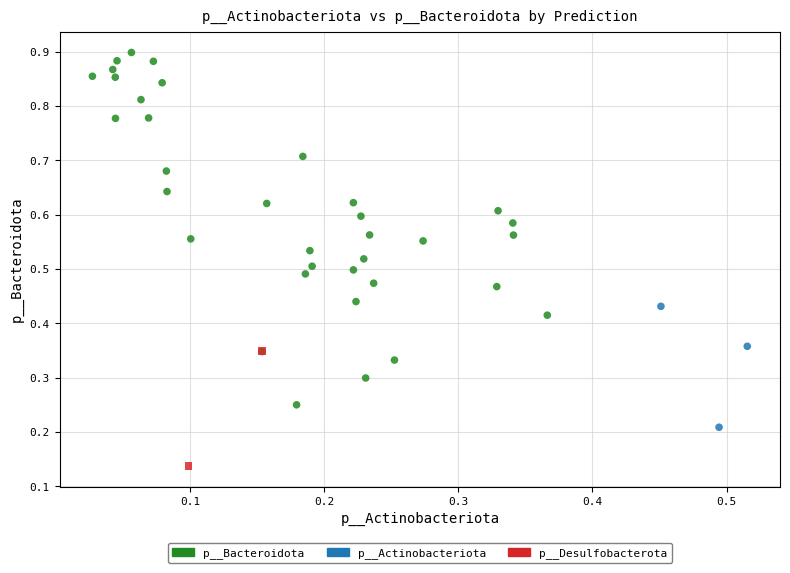

What are all the series names shown in the legend?

p__Bacteroidota, p__Actinobacteriota, p__Desulfobacterota